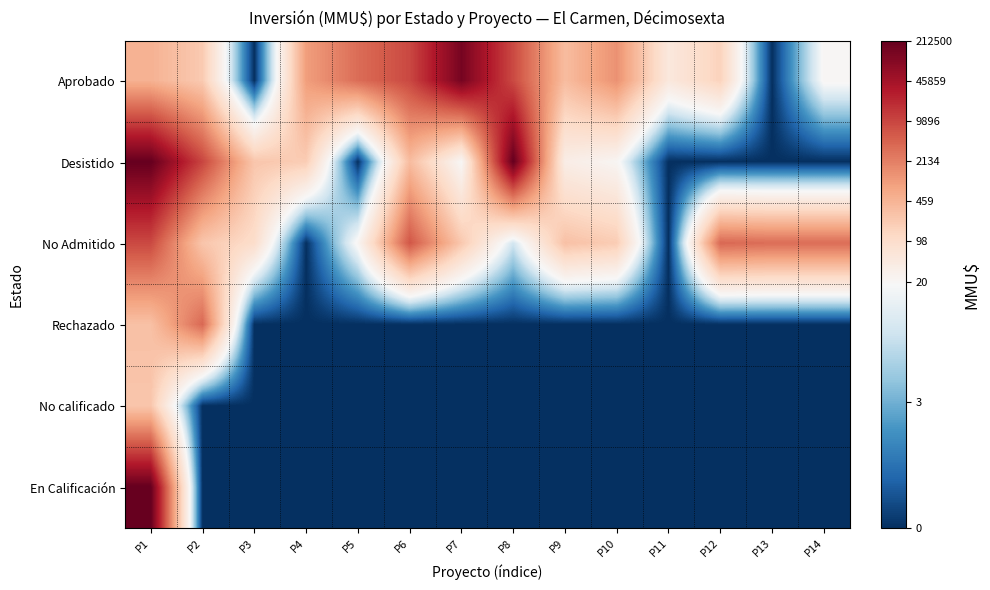

Reading left to right, what are all the values shown in this chart?

Aprobado: P1=6.2	P2=5.4	P3=0.0	P4=6.8	P5=8.2	P6=9.1	P7=11.9	P8=9.1	P9=5.9	P10=7.2	P11=3.9	P12=5.1	P13=0.0	P14=3.1
Desistido: P1=12.3	P2=9.2	P3=5.5	P4=5.3	P5=0.0	P6=5.9	P7=3.0	P8=12.3	P9=3.6	P10=3.1	P11=0.0	P12=0.0	P13=0.0	P14=0.0
No Admitido: P1=9.1	P2=5.5	P3=4.6	P4=0.0	P5=3.1	P6=8.8	P7=5.5	P8=2.4	P9=5.7	P10=5.3	P11=0.0	P12=8.3	P13=8.2	P14=8.2
Rechazado: P1=5.7	P2=8.3	P3=0.0	P4=0.0	P5=0.0	P6=0.0	P7=0.0	P8=0.0	P9=0.0	P10=0.0	P11=0.0	P12=0.0	P13=0.0	P14=0.0
No calificado: P1=5.5	P2=0.0	P3=0.0	P4=0.0	P5=0.0	P6=0.0	P7=0.0	P8=0.0	P9=0.0	P10=0.0	P11=0.0	P12=0.0	P13=0.0	P14=0.0
En Calificación: P1=12.3	P2=0.0	P3=0.0	P4=0.0	P5=0.0	P6=0.0	P7=0.0	P8=0.0	P9=0.0	P10=0.0	P11=0.0	P12=0.0	P13=0.0	P14=0.0